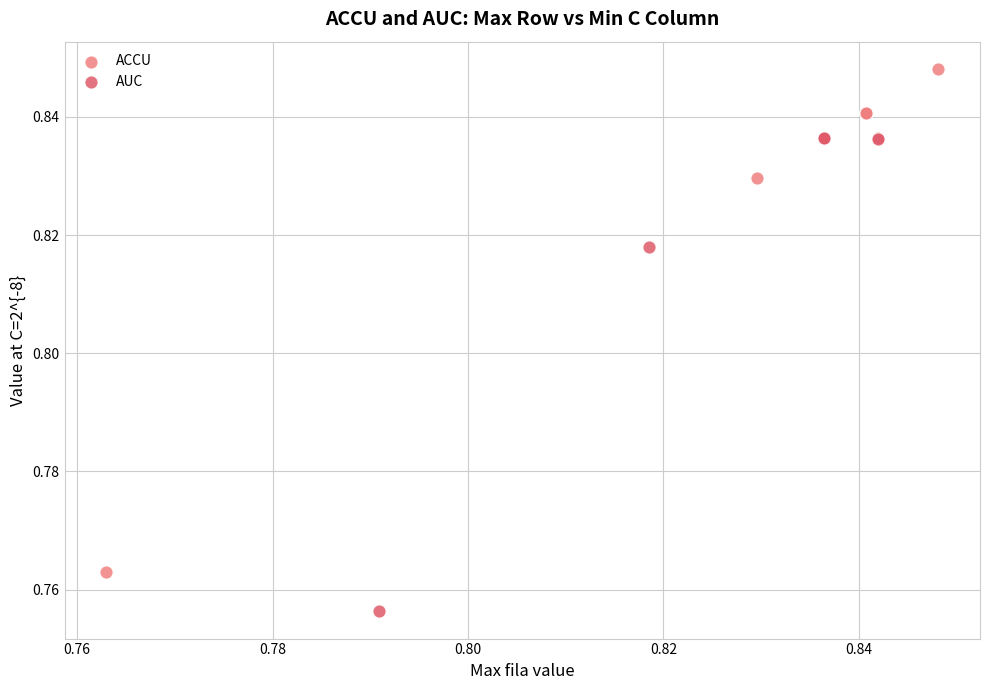

Which series contains the lowest Y value?

AUC